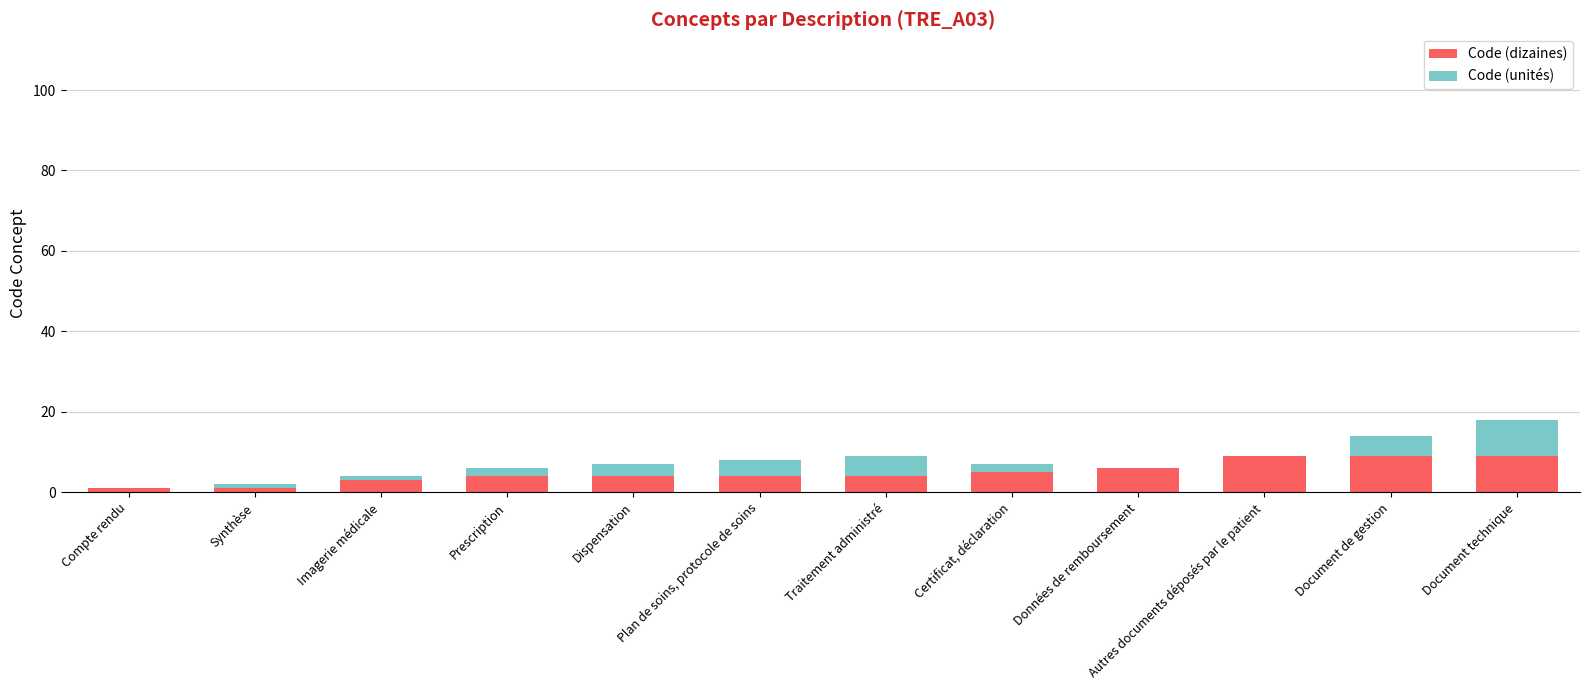

The Code (dizaines) series shows 5 at Certificat, déclaration. True or false?

True